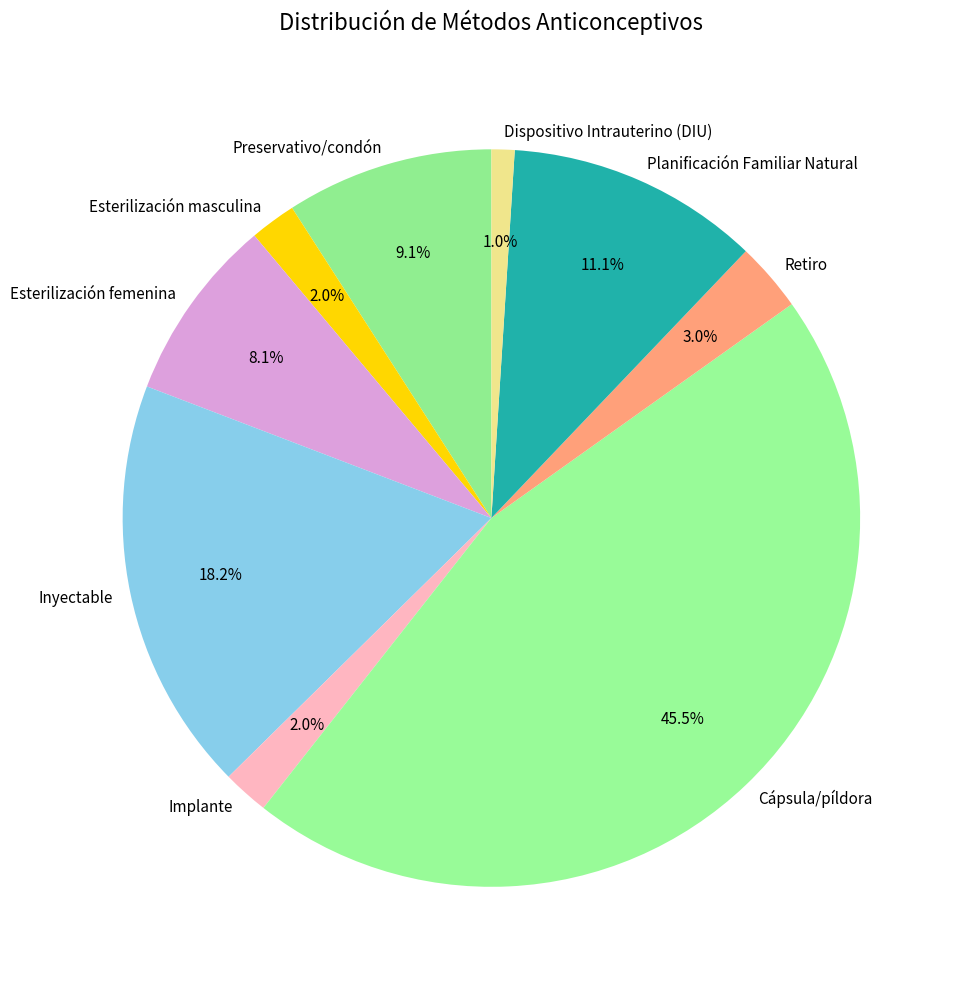

To the nearest percent, what is the combined percentage of Cápsula/píldora and Dispositivo Intrauterino (DIU)?

46%